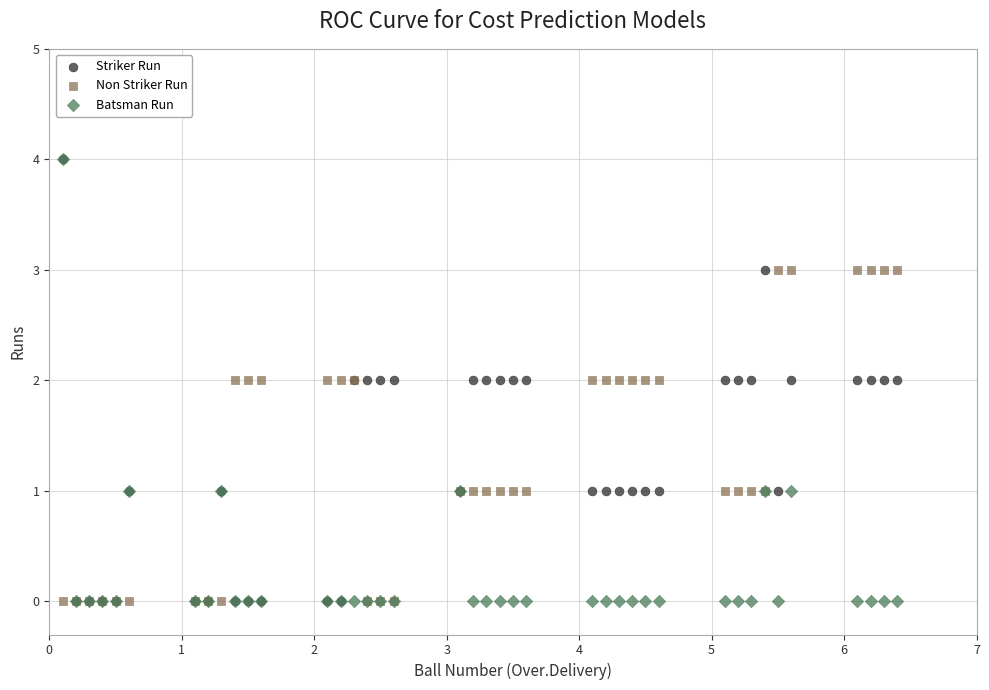

What are all the series names shown in the legend?

Striker Run, Non Striker Run, Batsman Run